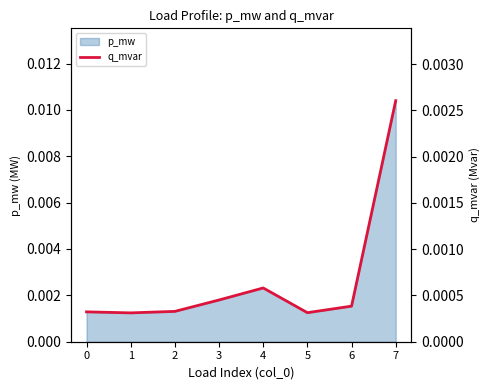

Count the values in the range 0 to 1.

8